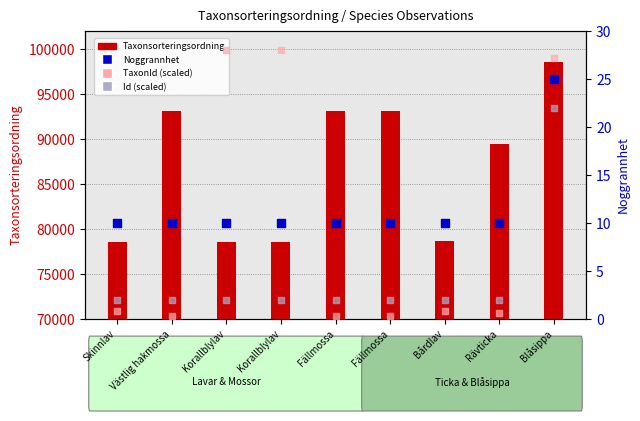

What are all the series names shown in the legend?

Taxonsorteringsordning, Noggrannhet, TaxonId (scaled), Id (scaled)